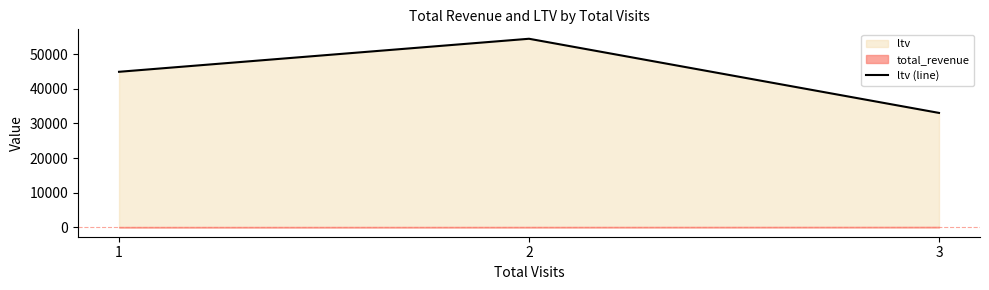

What is the change in value from 2 to 3?

-21408.4